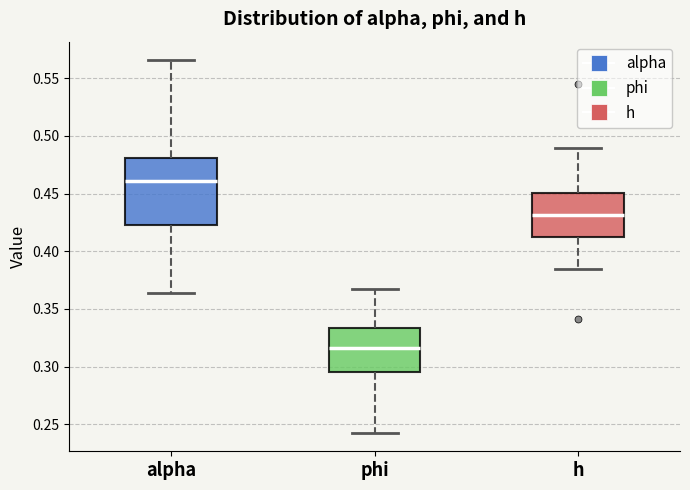

Reading left to right, transcribe this box plot: for each box, give where its median line is, the range the box spans, and where its two whiskers end, as read against the y-axis. The values are not printed on the chart, so give them approximately, as read against the axis.

alpha: median 0.460, box 0.425 to 0.480, whiskers 0.365 to 0.565
phi: median 0.315, box 0.295 to 0.335, whiskers 0.245 to 0.365
h: median 0.430, box 0.415 to 0.450, whiskers 0.385 to 0.490